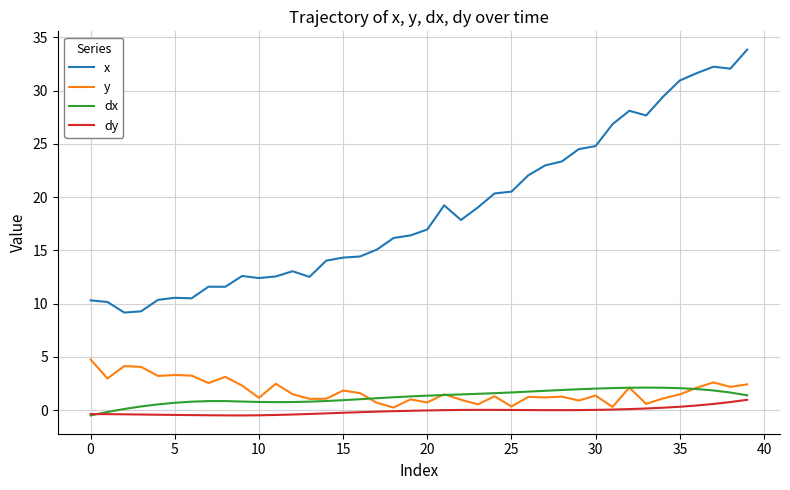

True or false: y and x cross at least once.

False